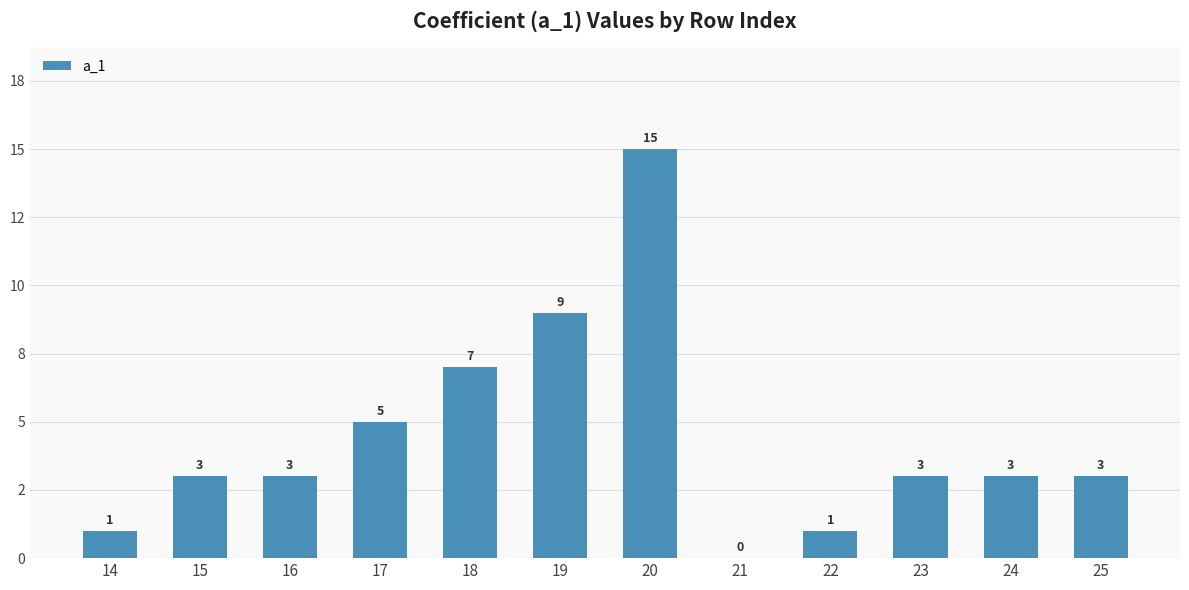

List the labels in order of value, smallest first.

21, 14, 22, 15, 16, 23, 24, 25, 17, 18, 19, 20